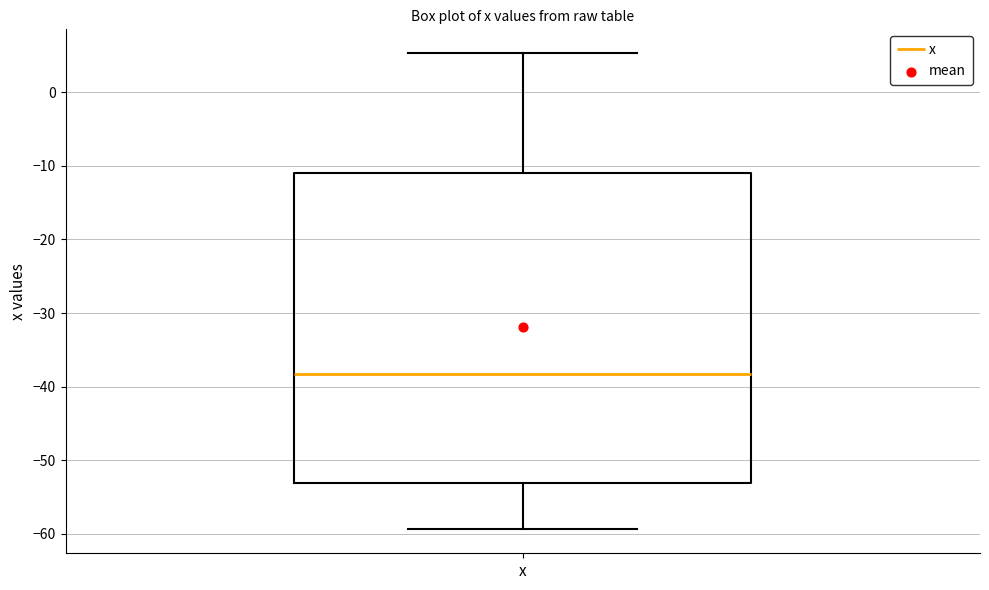

Read this box plot against the y-axis: the position of the median line, the range covered by the box, and the ends of both whiskers. The values are not printed on the chart, so give them approximately, as read against the axis.

median -38, box -53 to -11, whiskers -59 to 5